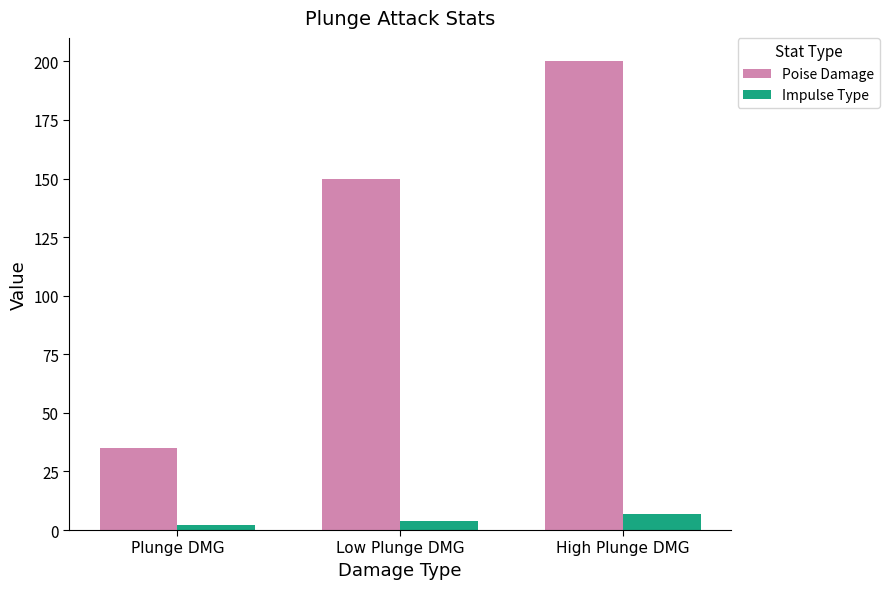

Is it true that Impulse Type equals 4 at Low Plunge DMG?

True